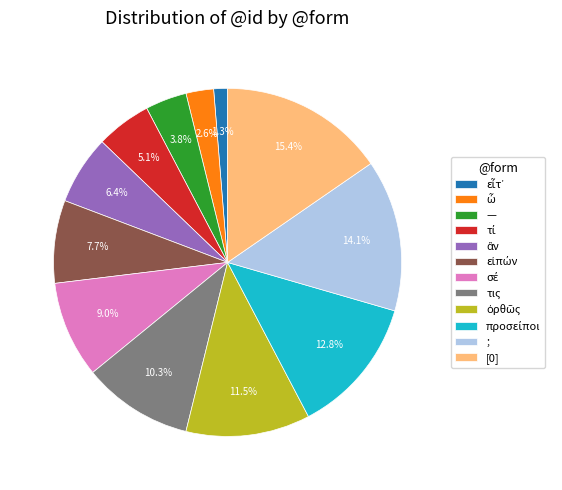

How many segments does this pie chart have?

12